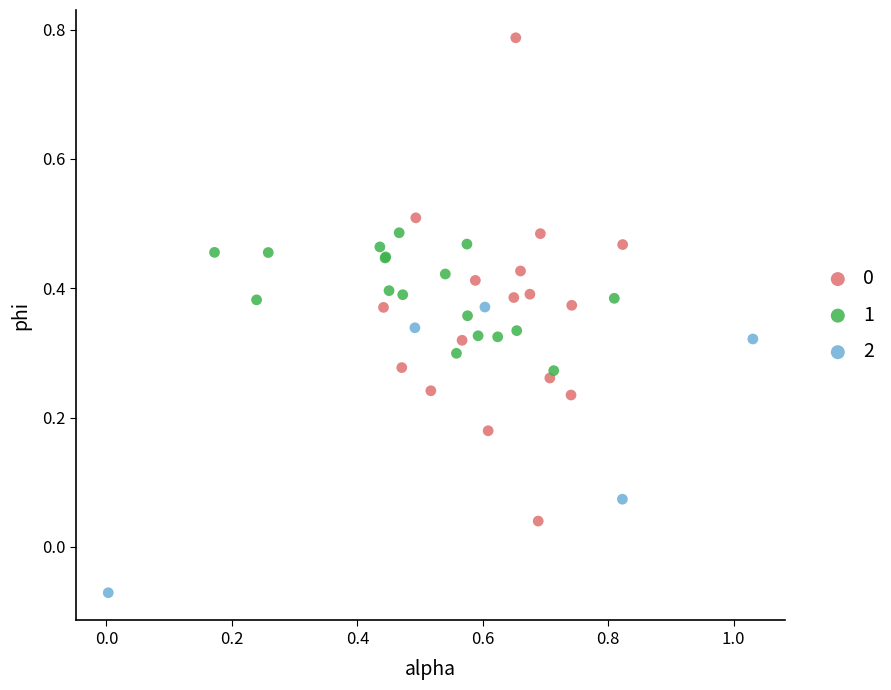

Which series reaches the minimum Y coordinate?

2